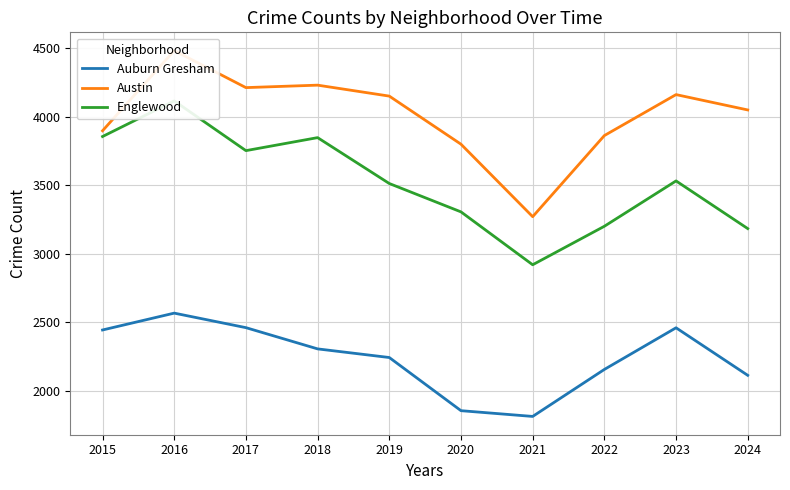

What is the difference between the maximum and minimum values in the Austin series?

1212